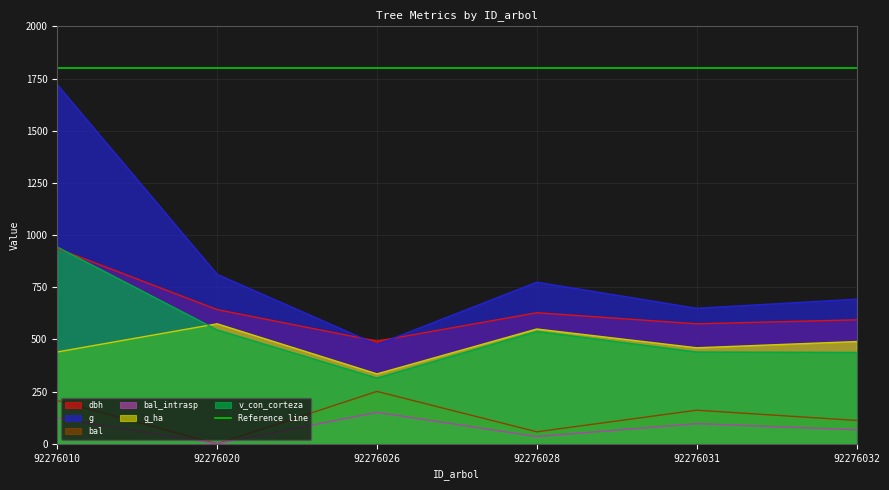

Reading left to right, list all the values displayed in this chart.

dbh: 936.0	643.0	492.0	628.0	575.0	594.0
g: 1720.2	811.8	475.3	774.4	649.2	692.8
bal: 207.0	0.0	251.0	57.5	161.0	112.0
bal_intrasp: 124.2	0.0	150.6	34.5	96.6	67.2
g_ha: 440.0	575.0	335.0	550.0	460.0	490.0
v_con_corteza: 942.5	545.8	315.1	538.5	439.9	437.9